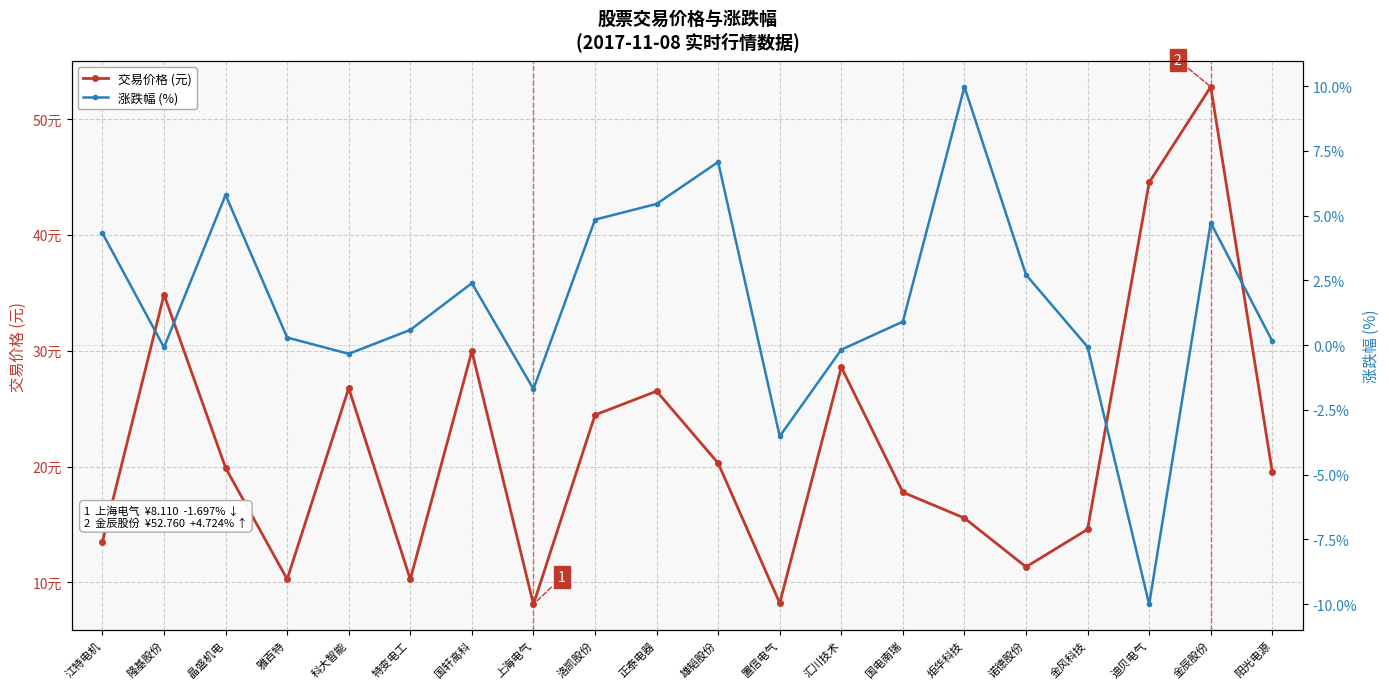

True or false: 涨跌幅 (%) has a value of 0.9 at 国电南瑞.

True